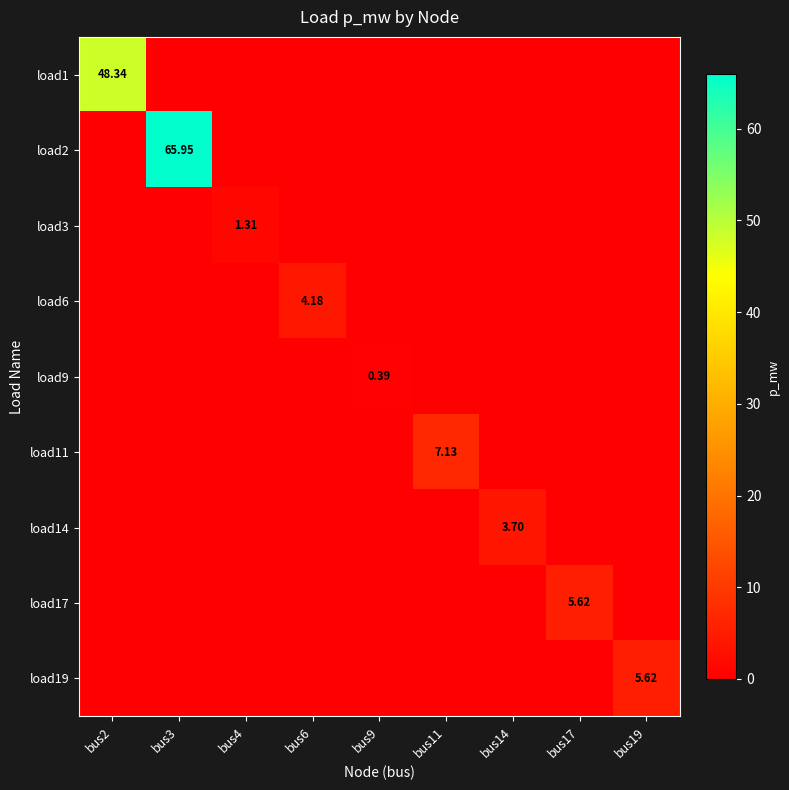

At which category is the sum across all series the highest?

bus3